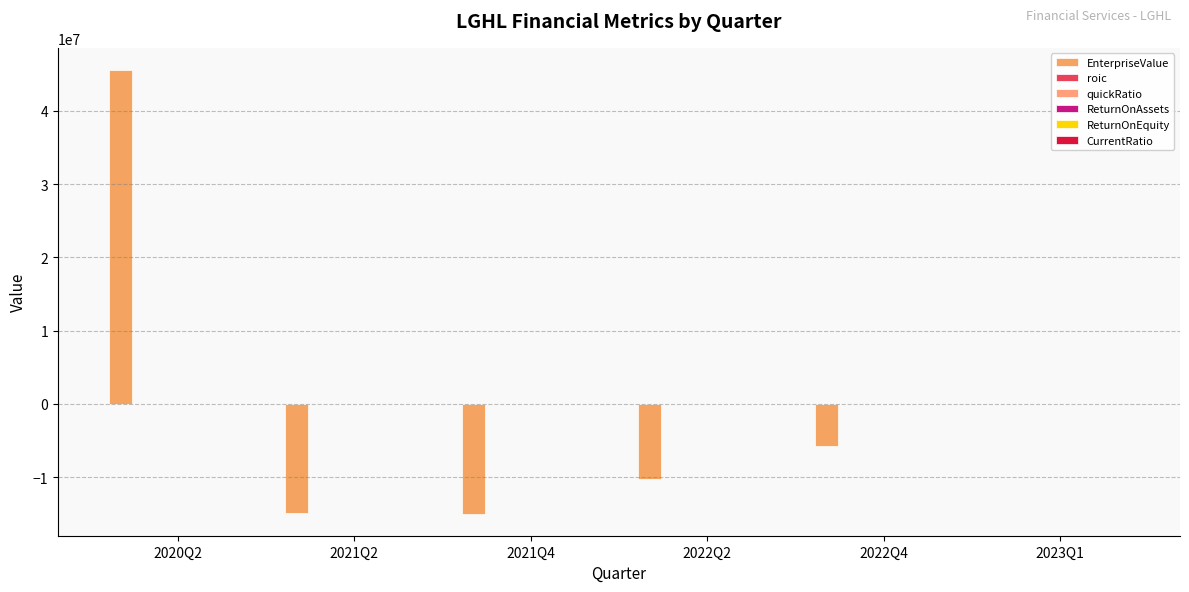

Reading left to right, list all the values displayed in this chart.

EnterpriseValue: 45577189.0	-14888644.0	-14988151.0	-10299349.0	-5767639.0	0.0
roic: 0.2	0.2	0.1	0.1	0.0	0.0
quickRatio: 2.5	1.7	1.3	1.2	1.2	0.0
ReturnOnAssets: 0.2	0.0	0.0	0.0	0.0	0.0
ReturnOnEquity: 0.2	0.1	0.0	0.1	0.1	0.0
CurrentRatio: 3.1	1.8	1.4	1.3	1.3	0.0